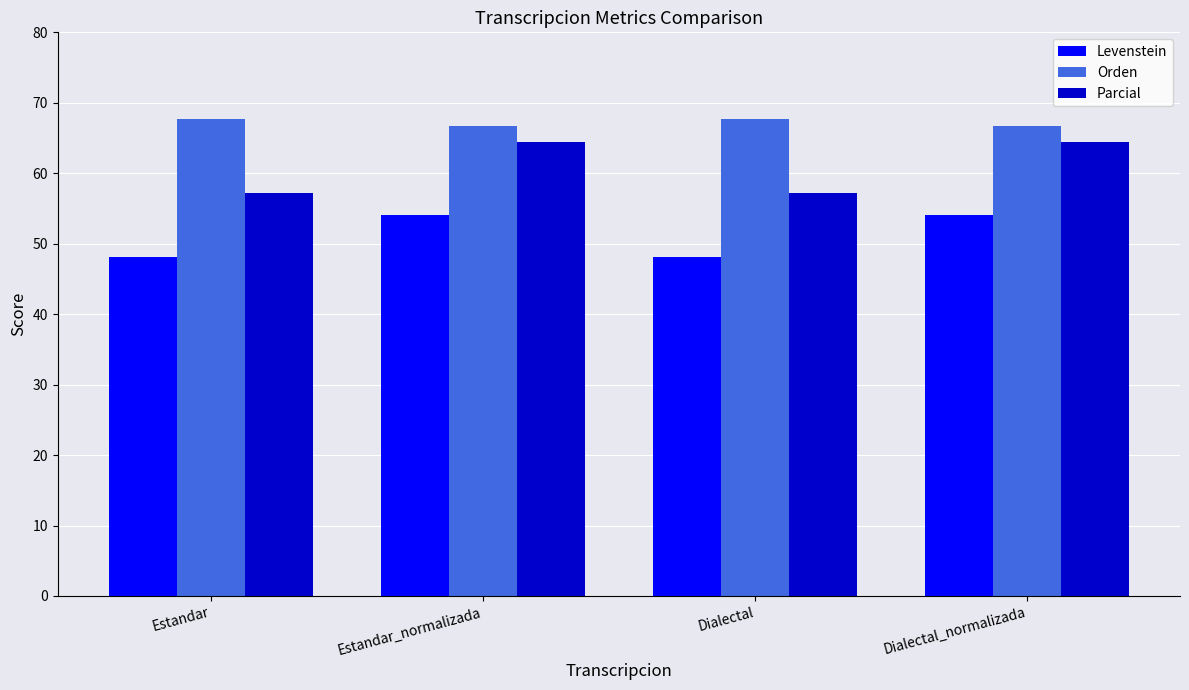

How many bars are there in each group?

3